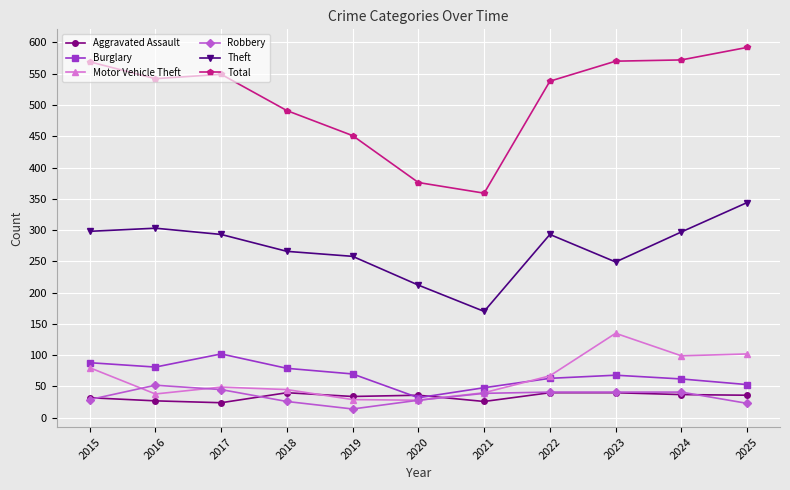

What is the minimum value shown in the chart?

14